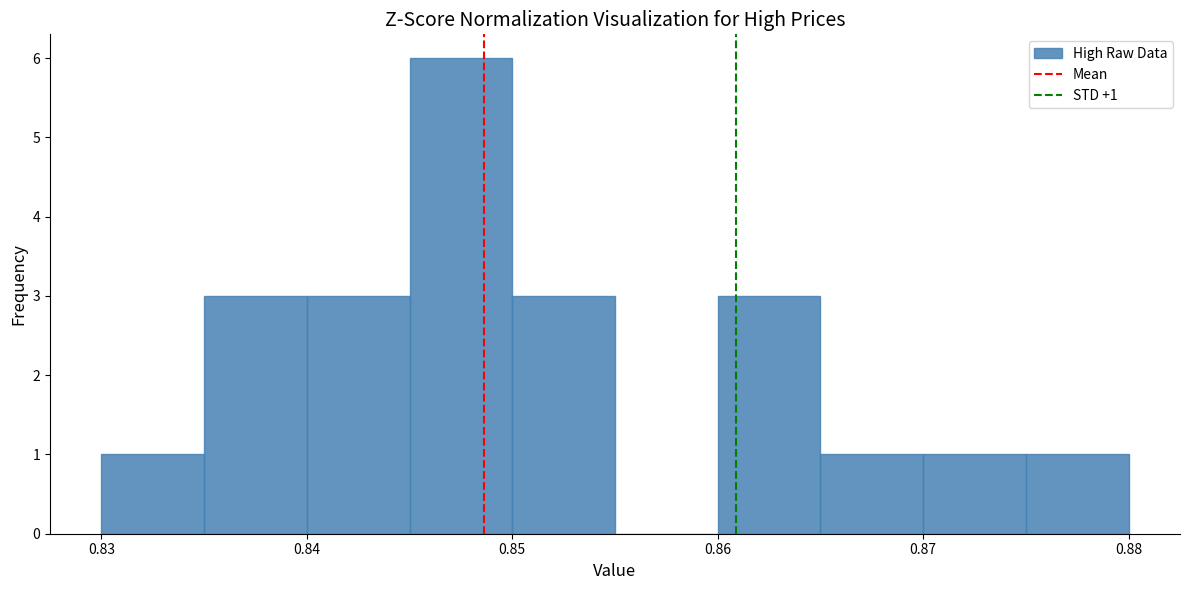

Which range on the x-axis has the tallest bar?

0.845 to 0.850